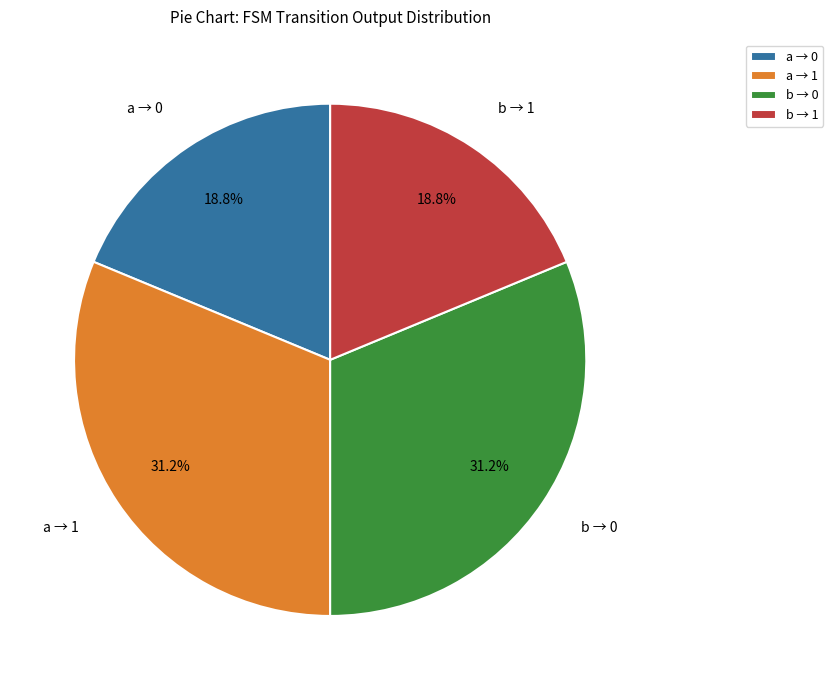

What percentage do a → 1 and b → 1 together represent?

50.0%